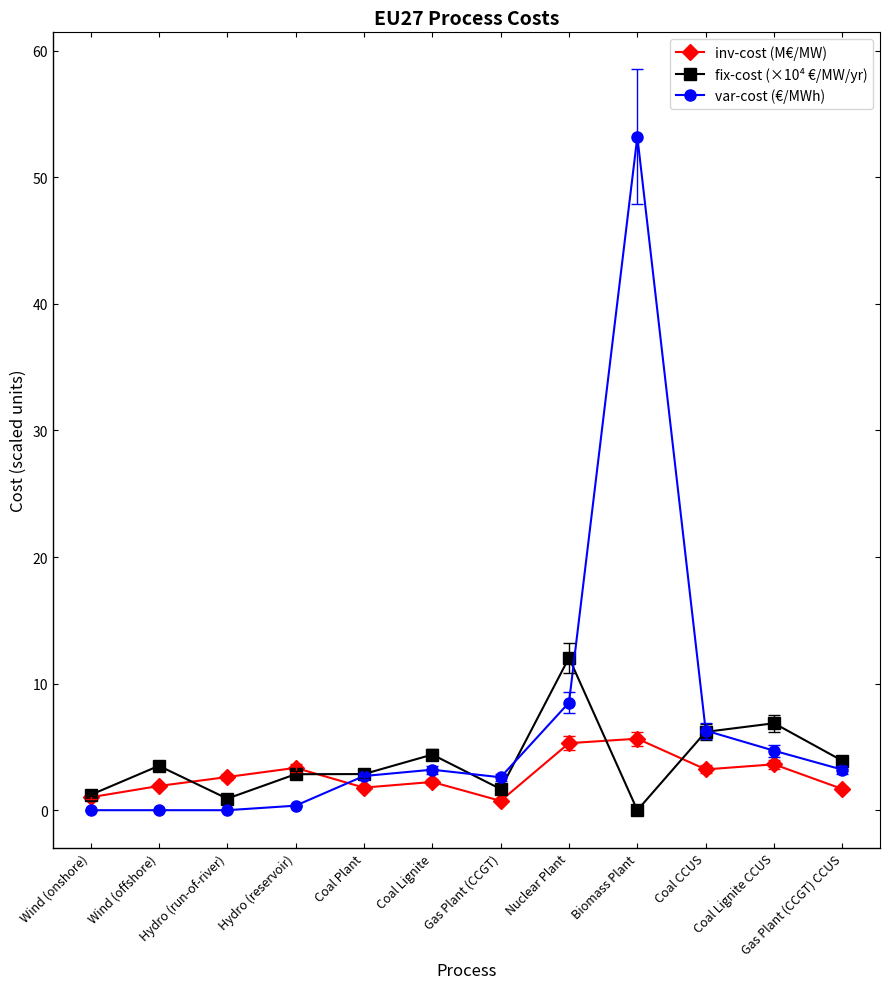

True or false: inv-cost (M€/MW) has more than 0 points higher than both neighbors.

True